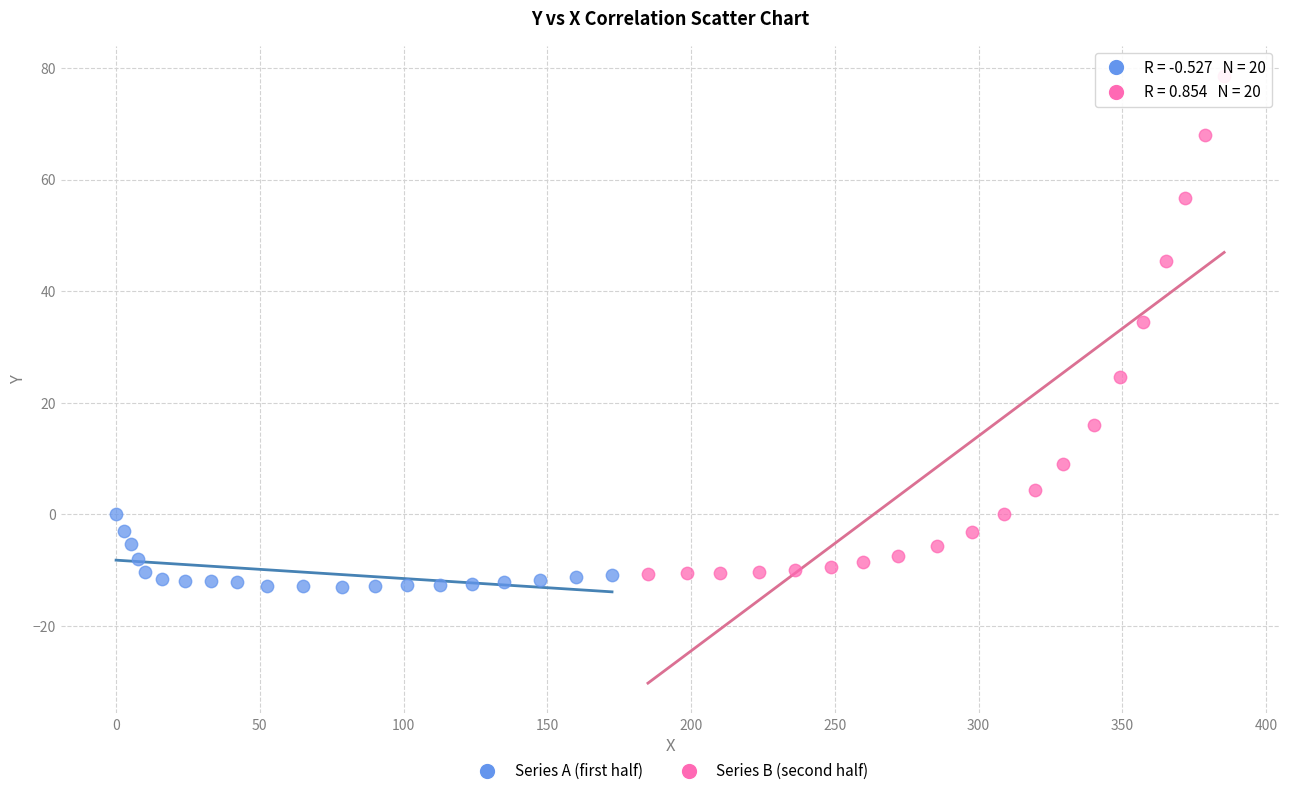

Which series has the largest Y range (max minus min)?

Series B (second half)